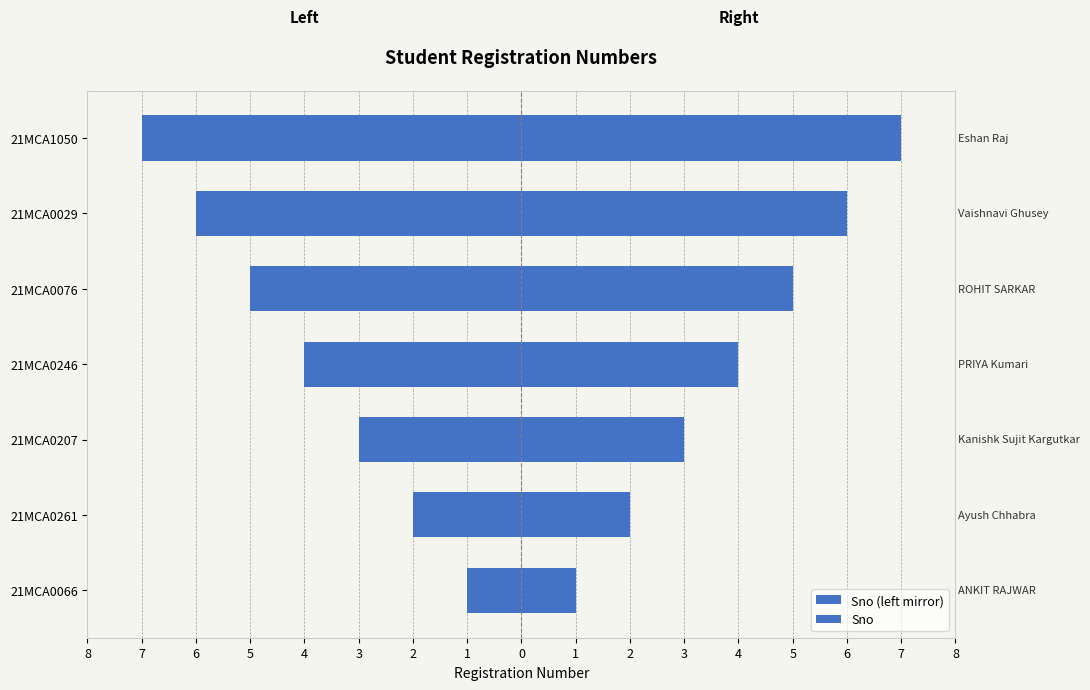

Read the Sno (left mirror) value at 21MCA0261.

-2